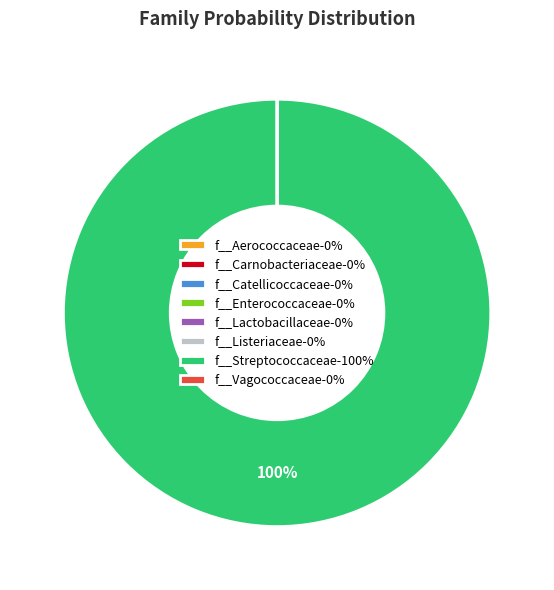

To the nearest percent, what percentage of the pie is f__Streptococcaceae-100%?

100%